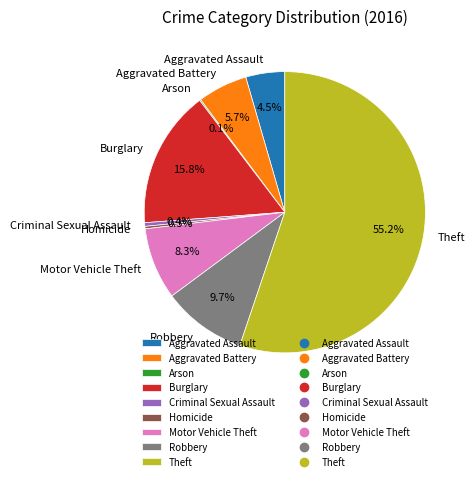

What is the total percentage of Theft and Burglary?

71.0%